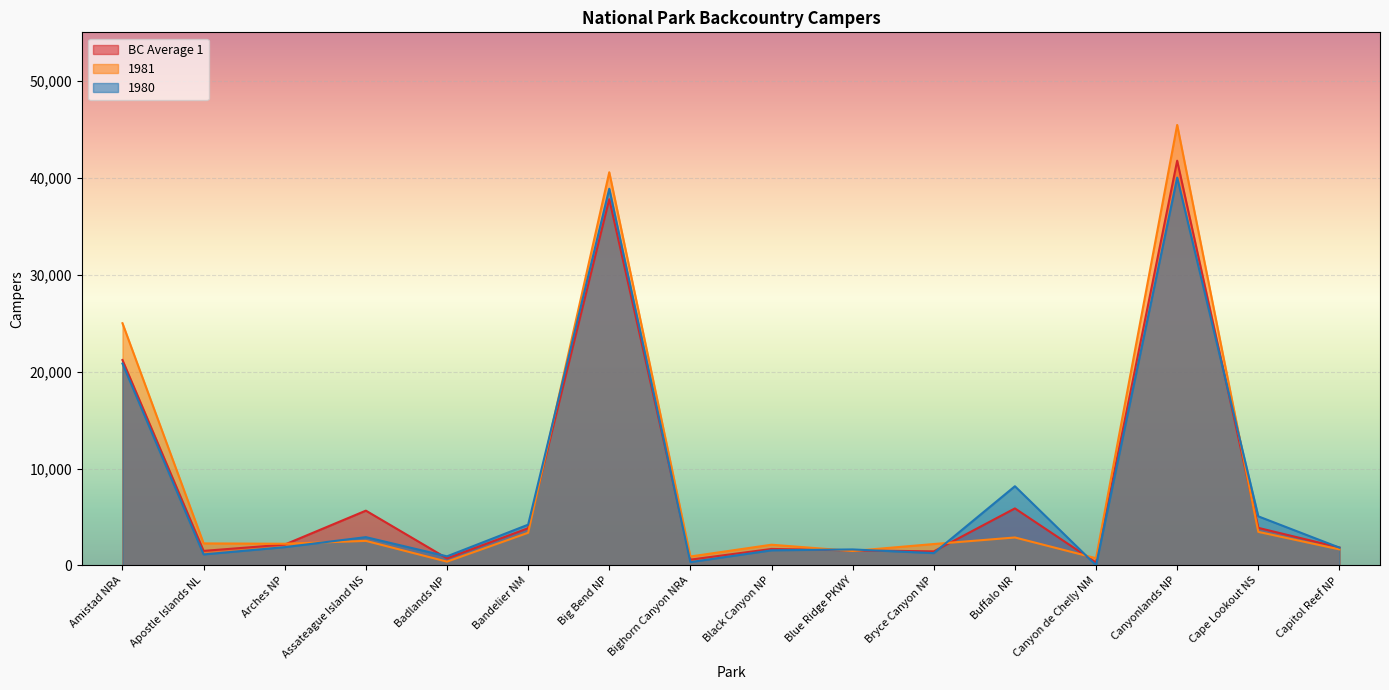

Rank the categories by BC Average 1 value from lowest to highest.

Canyon de Chelly NM, Bighorn Canyon NRA, Badlands NP, Bryce Canyon NP, Apostle Islands NL, Blue Ridge PKWY, Black Canyon NP, Capitol Reef NP, Arches NP, Bandelier NM, Cape Lookout NS, Assateague Island NS, Buffalo NR, Amistad NRA, Big Bend NP, Canyonlands NP